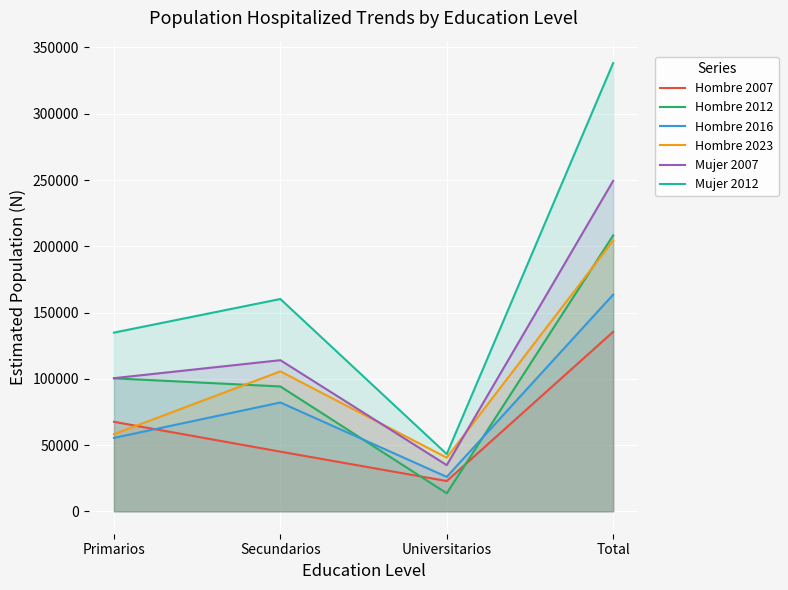

What is the minimum value shown in the chart?

13621